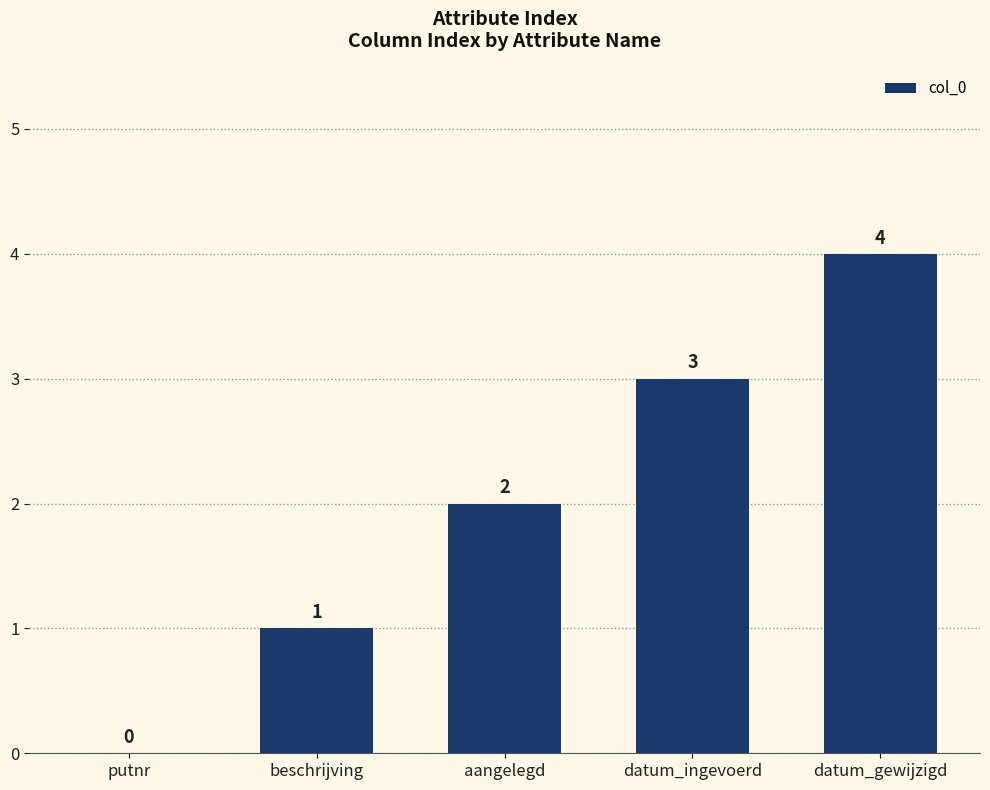

What is the change in value from beschrijving to aangelegd?

+1